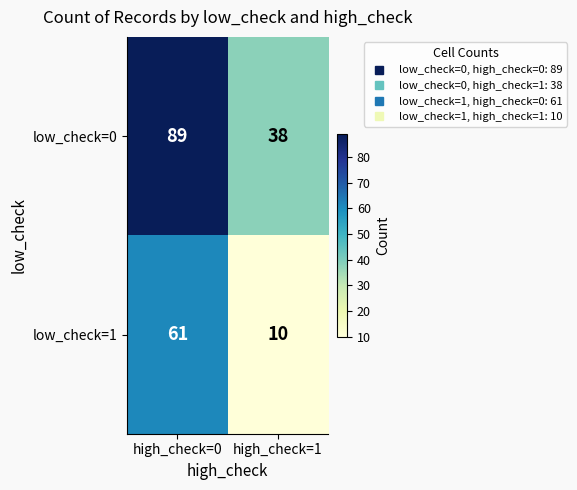

What is the spread (max minus min) of values at high_check=1?

28